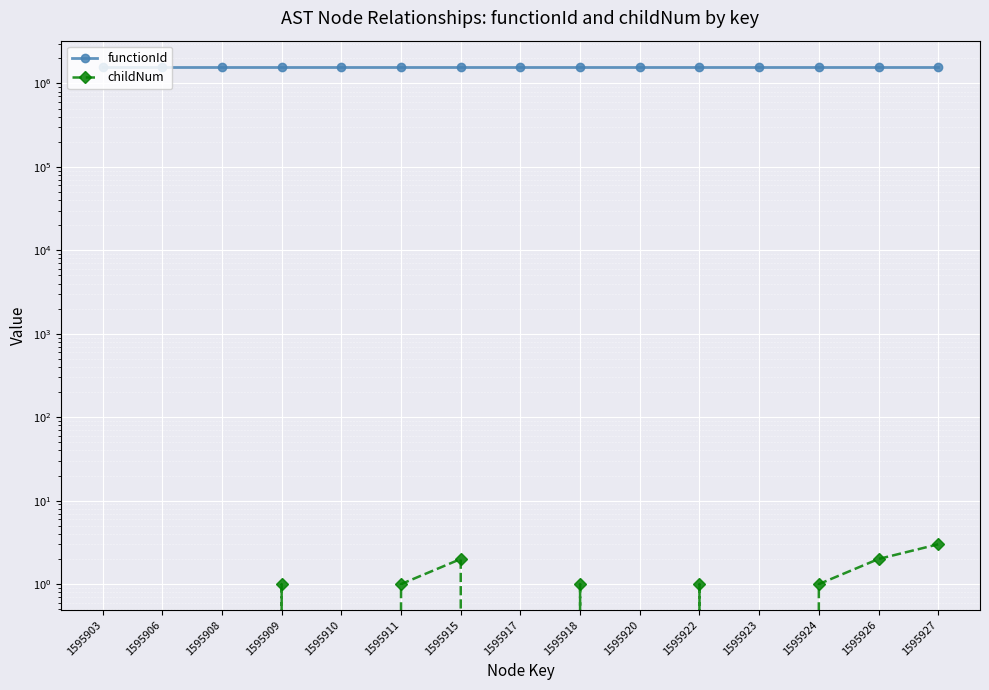

Is this an area chart (filled region under the line)?

No